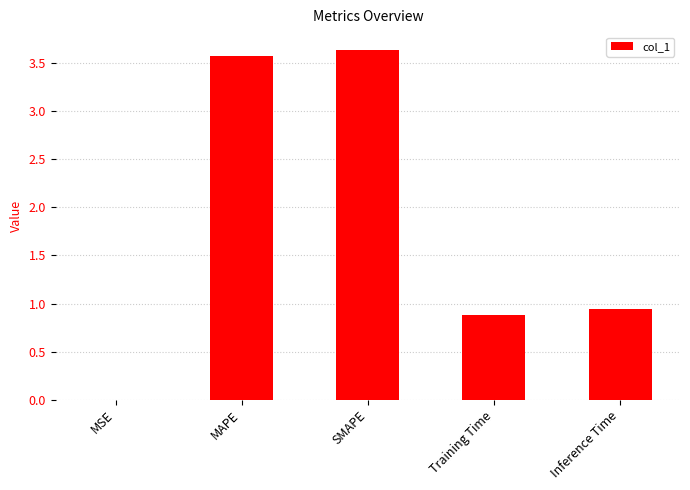

What is the sum of the values at Inference Time and MAPE?

4.5